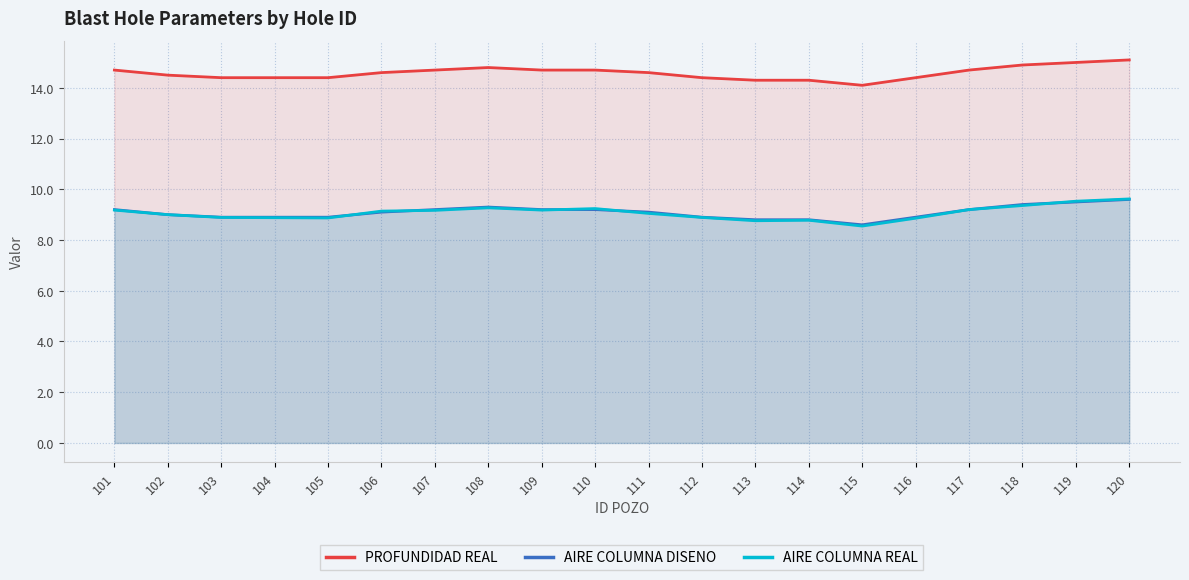

What is the total value across all series at 102?

32.5